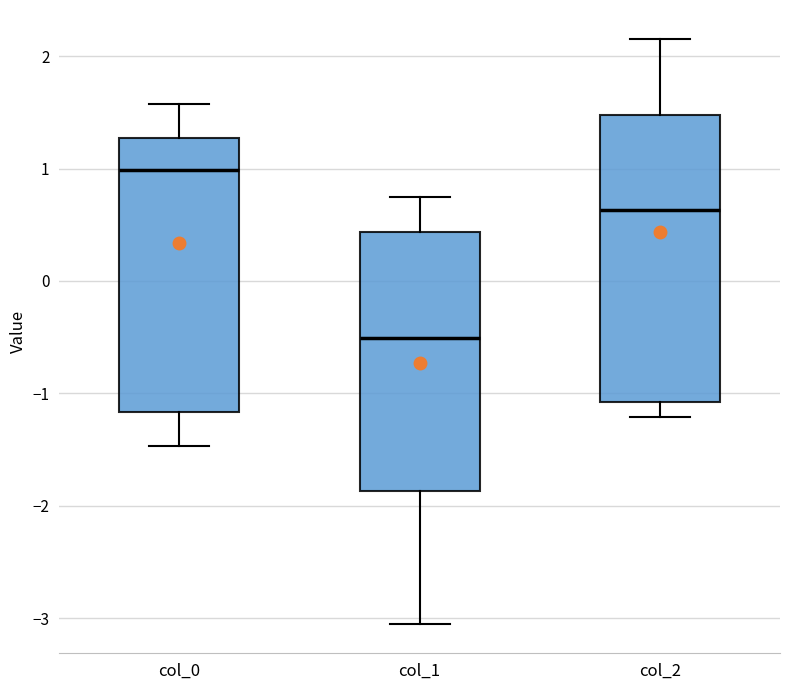

Which box is the tallest, from its lower edge to its upper edge?

col_2